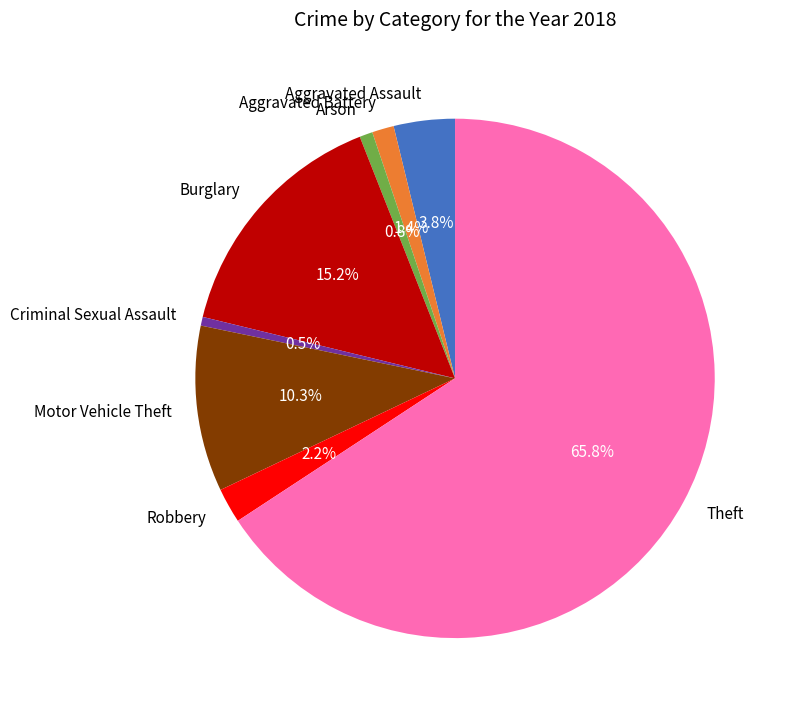

What percentage is the Aggravated Battery slice, to the nearest percent?

1%